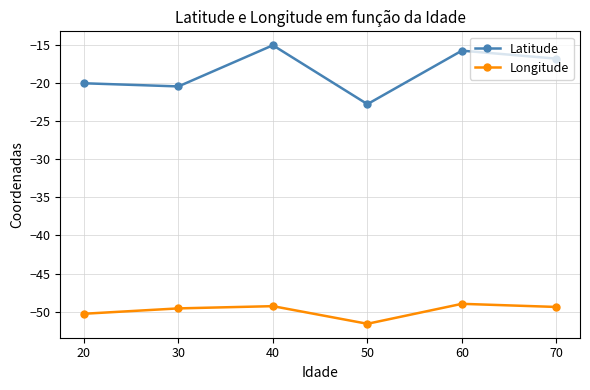

True or false: Longitude has a value of -29.8 at 60.

False